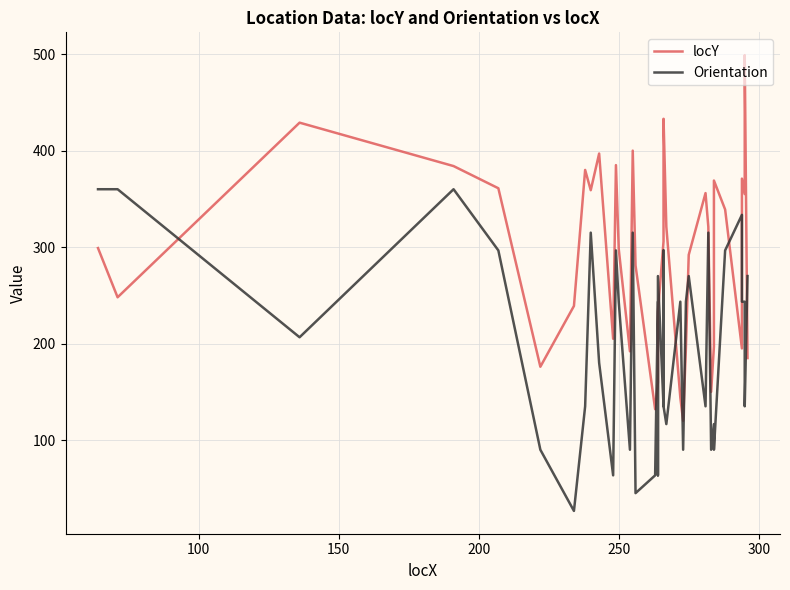

The Orientation series shows 146.4 at 100. True or false?

False